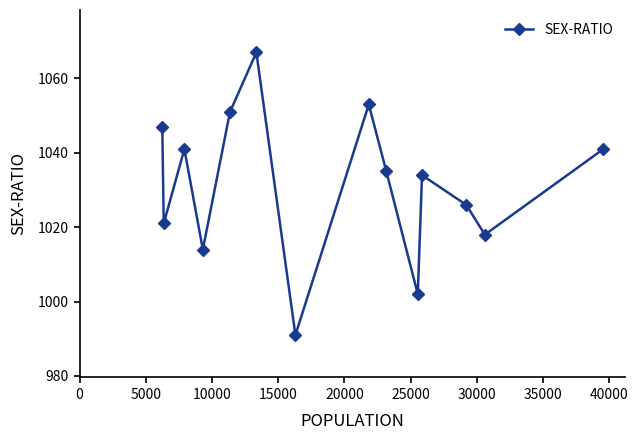

Reading left to right, what are all the values shown in this chart?

1047	1021	1041	1014	1051	1067	991	1053	1035	1002	1034	1026	1018	1041